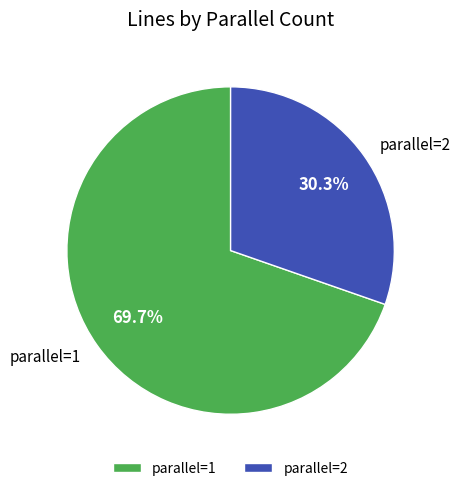

To the nearest percent, what percentage of the pie is parallel=1?

70%